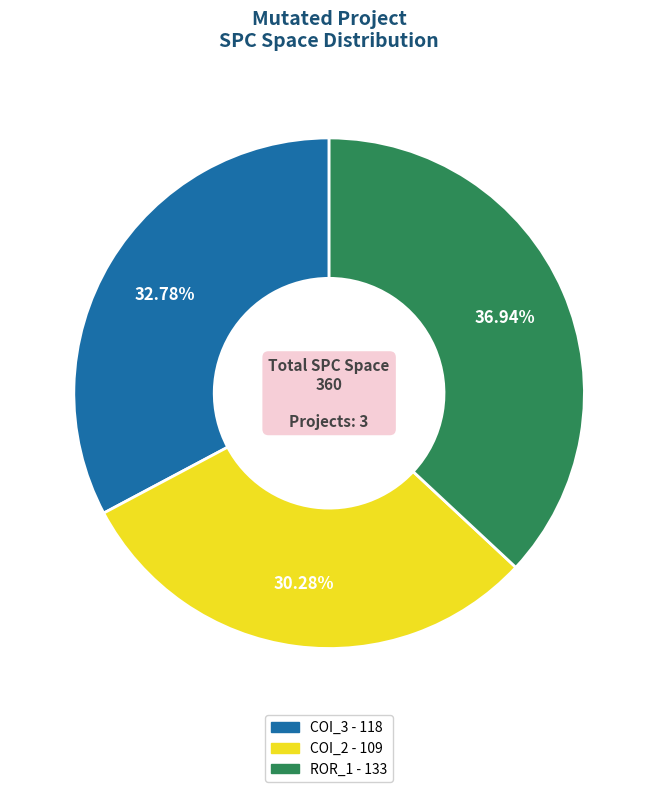

Is there a majority slice in this chart?

No